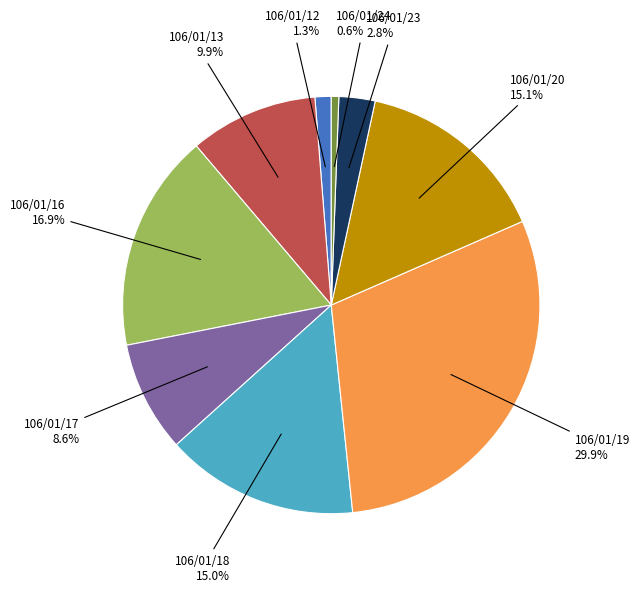

To the nearest percent, what percentage of the pie is 106/01/13?

10%